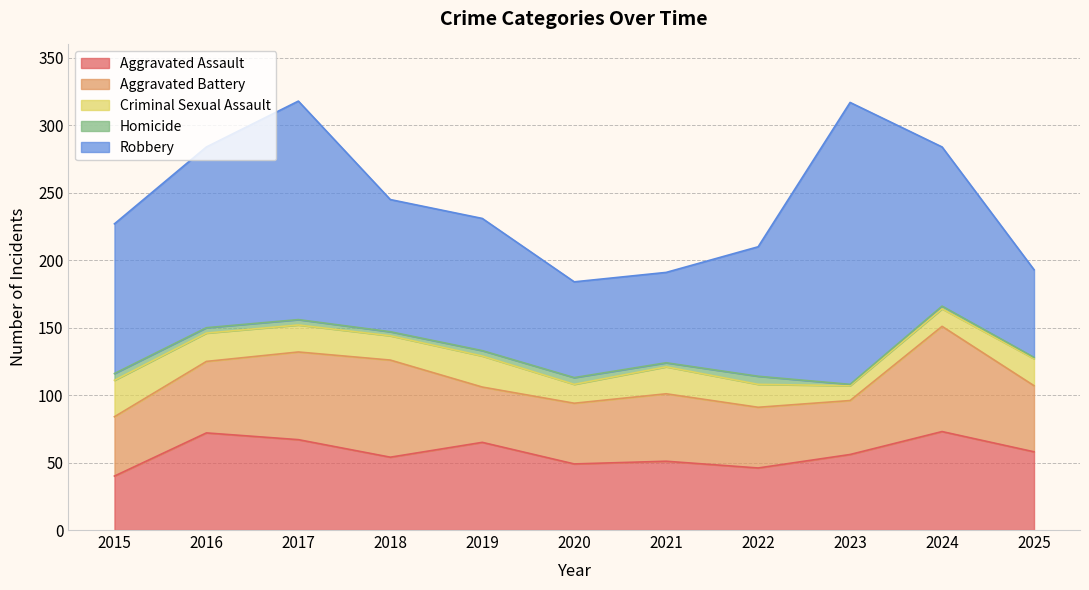

How many values in the Aggravated Battery series exceed 49?

5